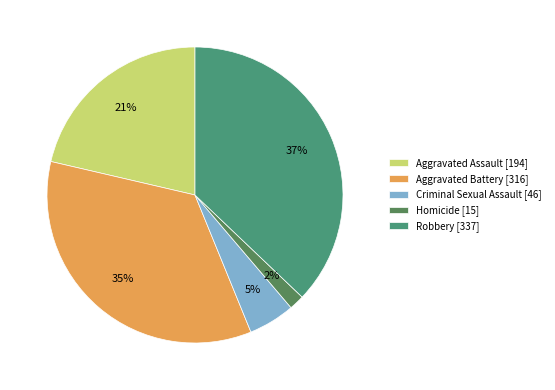

Between Aggravated Battery and Homicide, which is larger?

Aggravated Battery